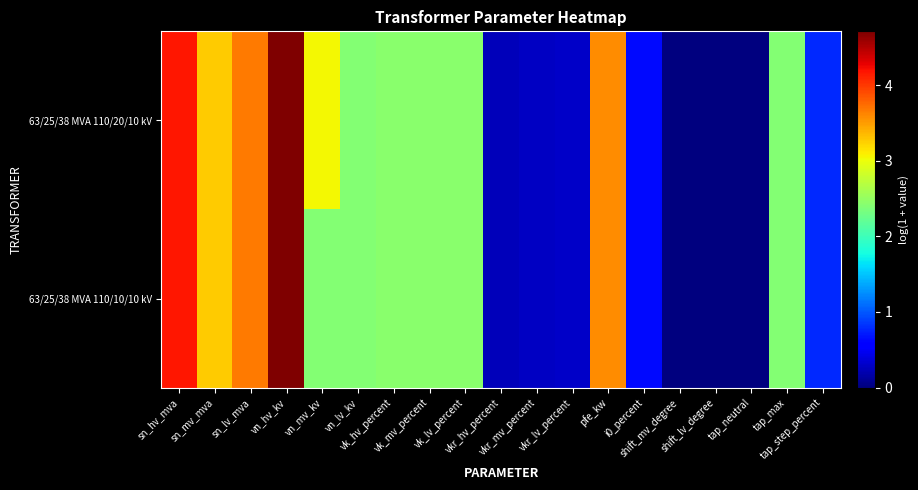

Which series has the widest spread of values?

63/25/38 MVA 110/20/10 kV